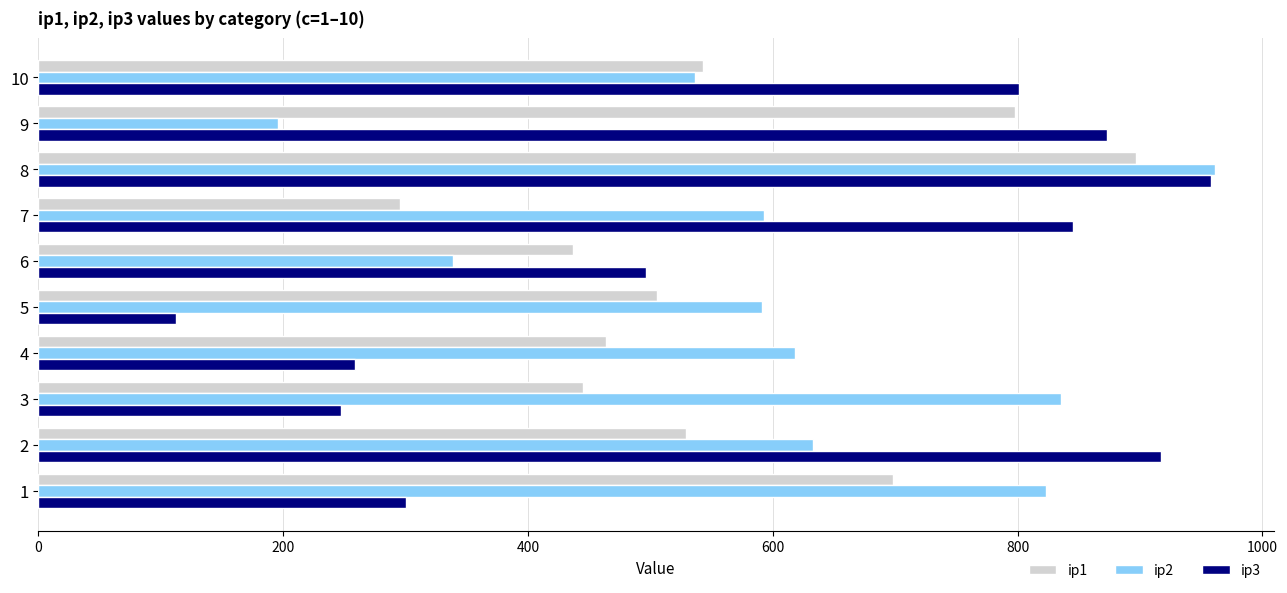

Is the value of ip1 at 3 greater than the value of ip2 at 6?

Yes